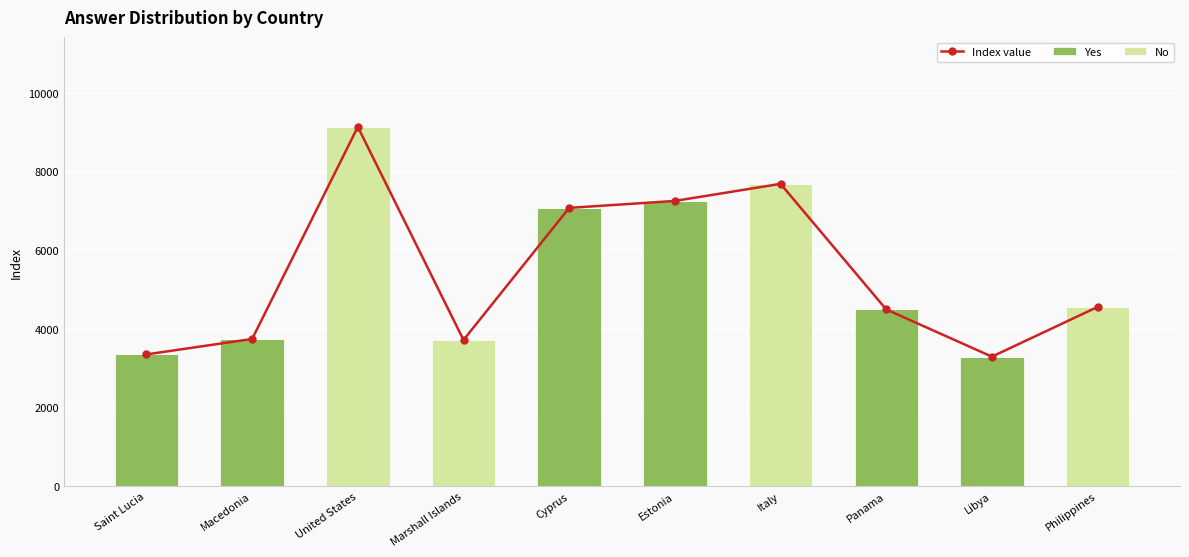

What is the highest value of the Yes series?

7256